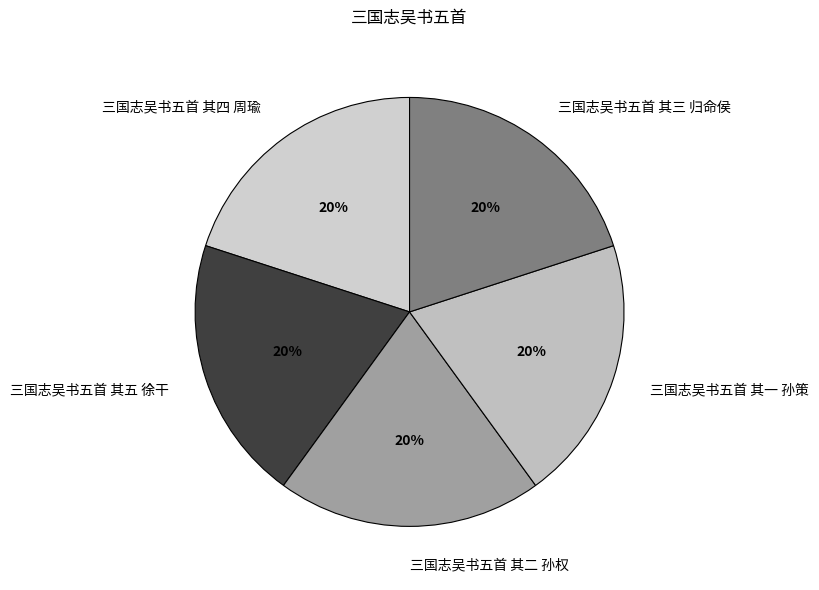

Is there a majority slice in this chart?

No